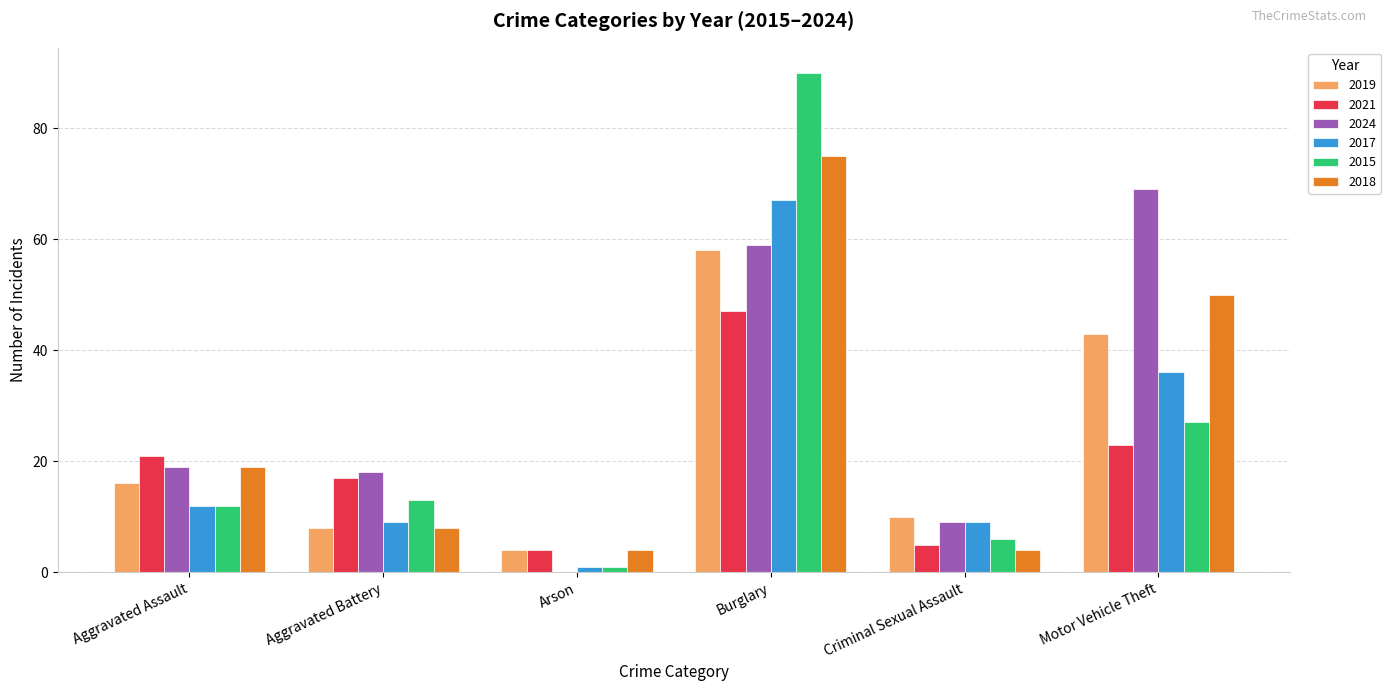

What is the sum of all 2021 values?

117